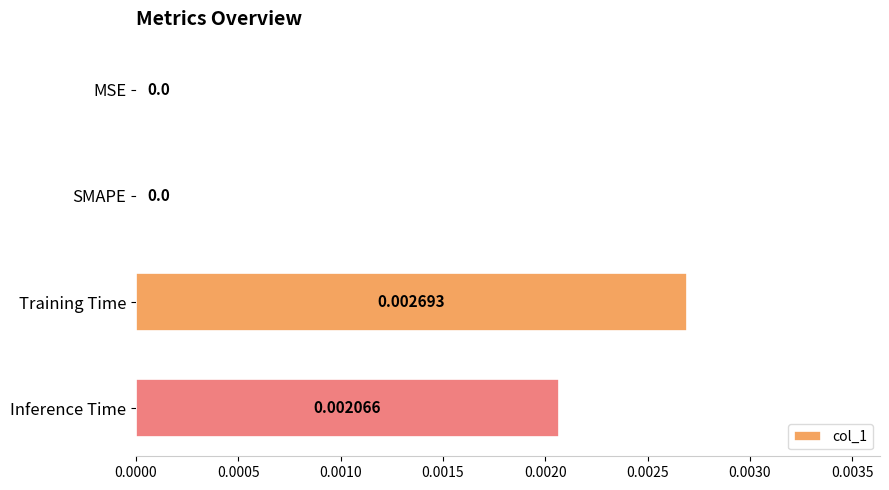

At which category does the chart reach its peak across all series?

Training Time